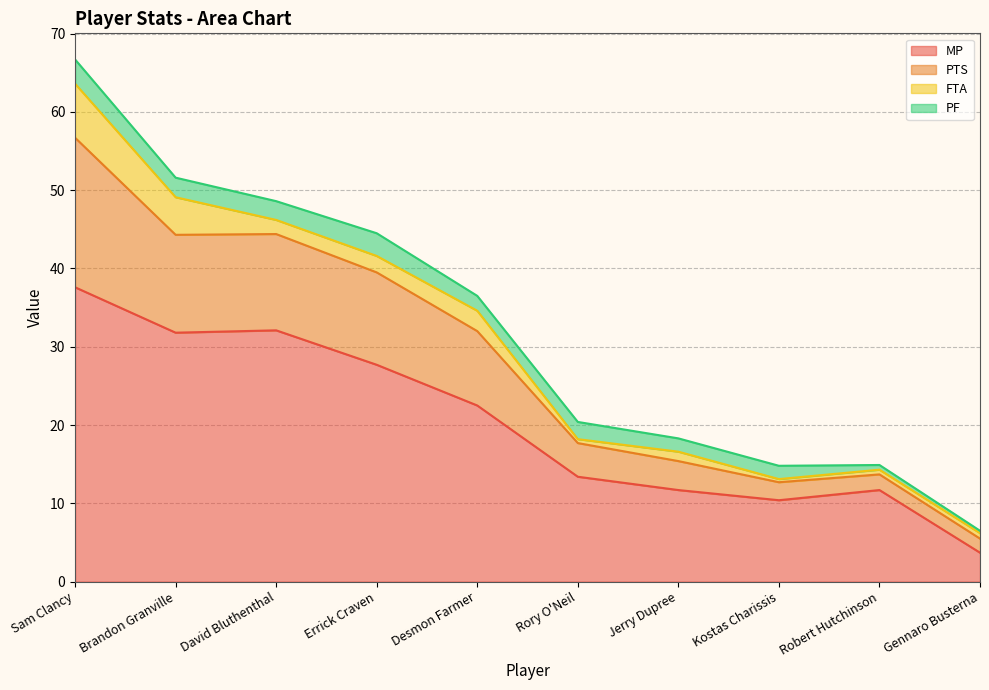

What is the label of the 7th point from the right?

Errick Craven